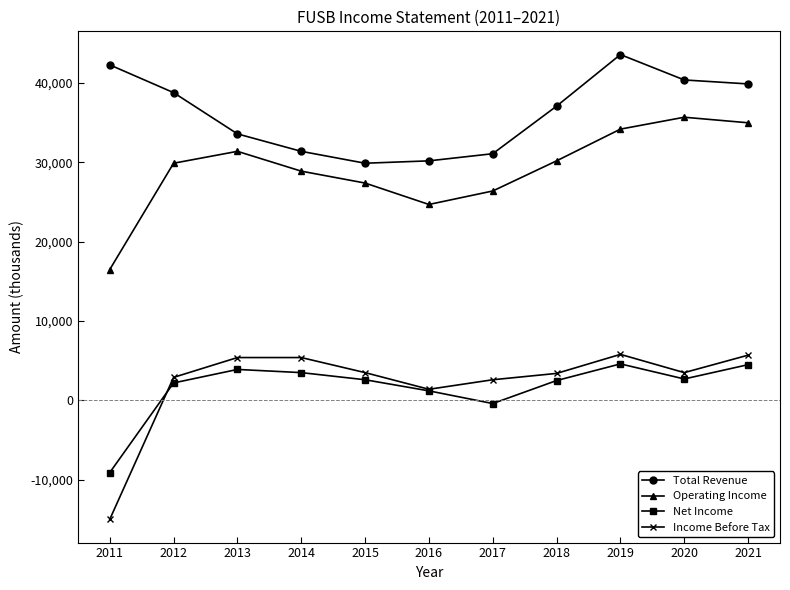

True or false: Income Before Tax and Operating Income cross at least once.

False